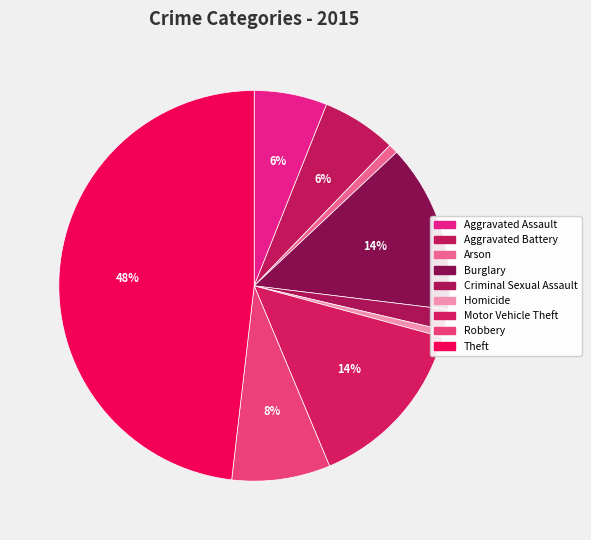

How many slices are in this pie chart?

9